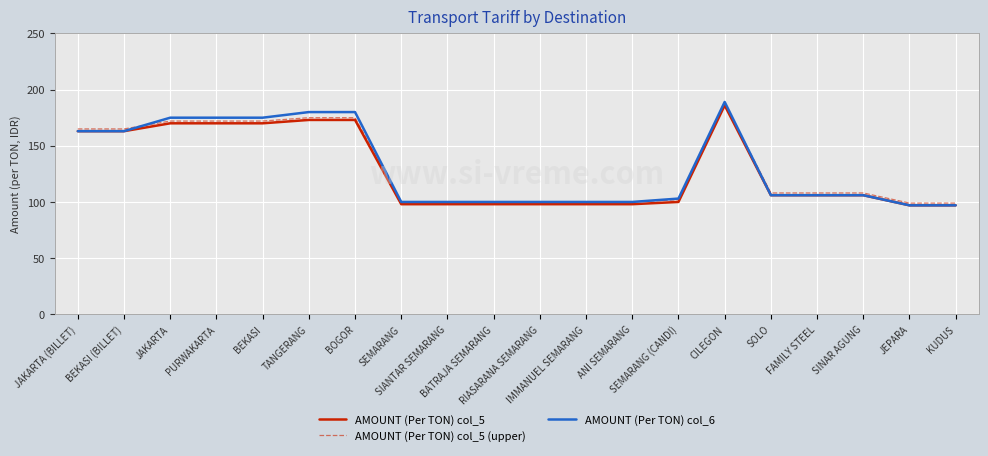

What is the difference between the maximum and second lowest values in the AMOUNT (Per TON) col_5 (upper) series?

89